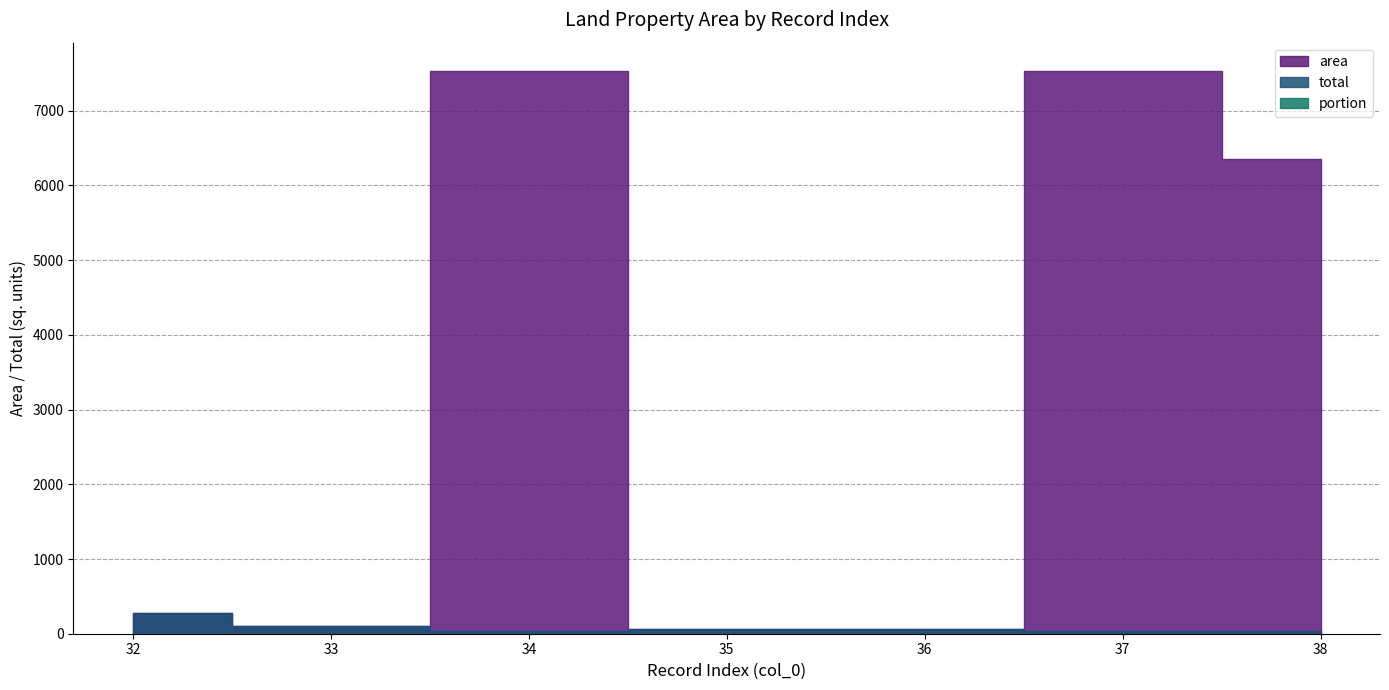

Reading left to right, list all the values displayed in this chart.

area: 276.5	97.2	7533.9	57.9	57.8	7533.9	6357.5
total: 276.5	97.2	36.9	57.9	57.8	36.9	36.9
portion: 1.0	1.0	0.0	1.0	1.0	0.0	0.0